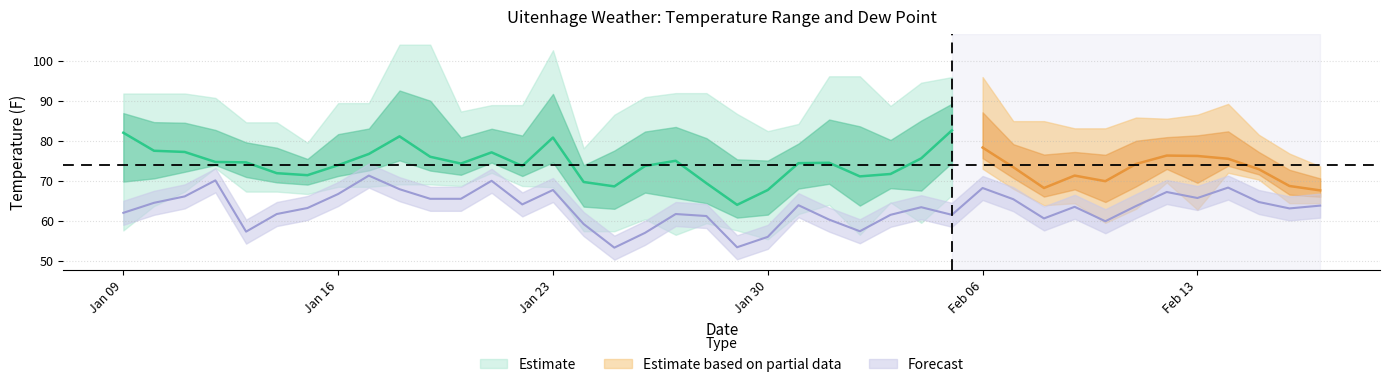

The value of TEMP at 2023-02-12 is 117.3. True or false?

False